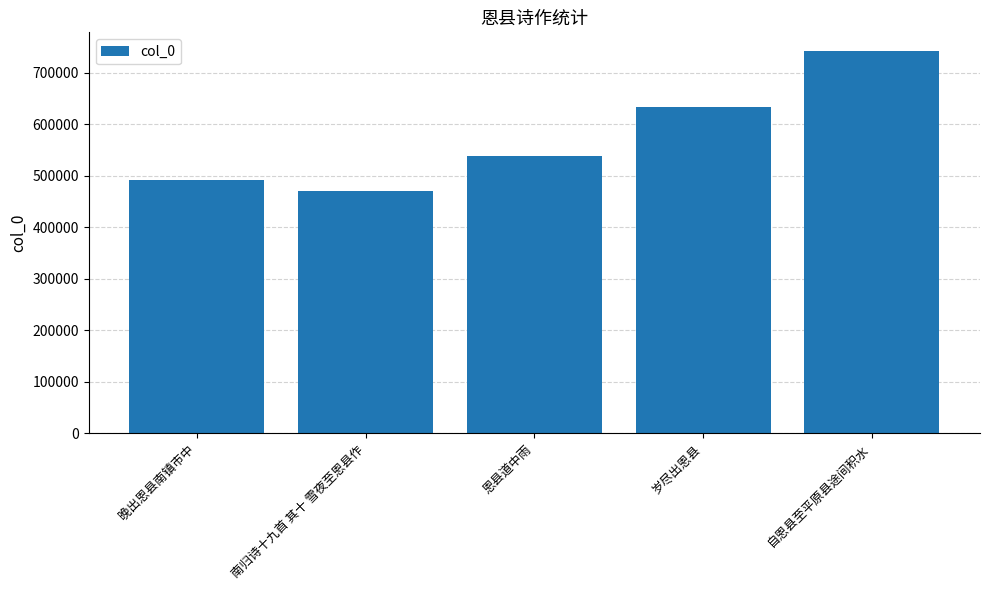

True or false: the data shows 741625 at 自恩县至平原县途间积水.

True